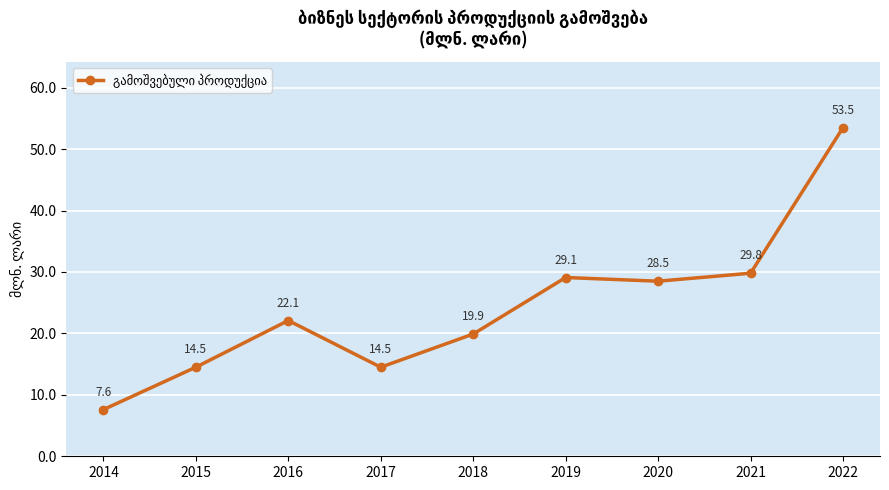

Approximately how many times larger is the value at 2015 compared to 2022?

0.3